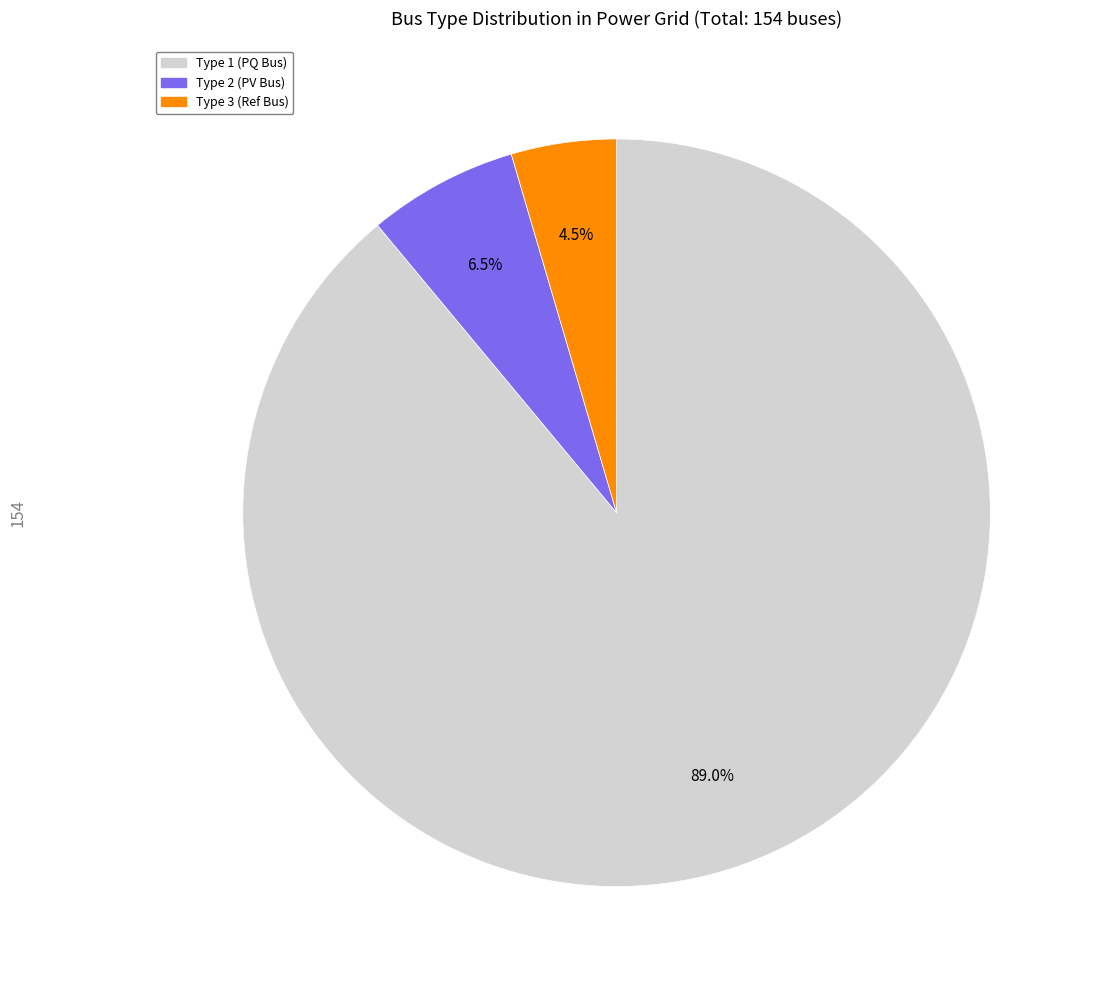

How many segments does this pie chart have?

3